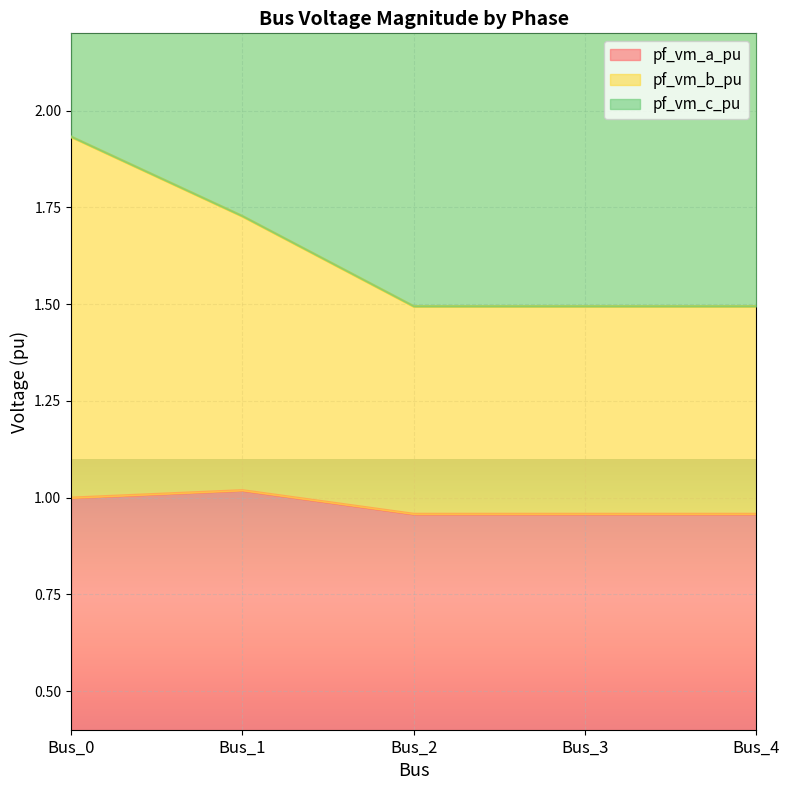

How many interior local valleys does the pf_vm_b_pu series have?

1